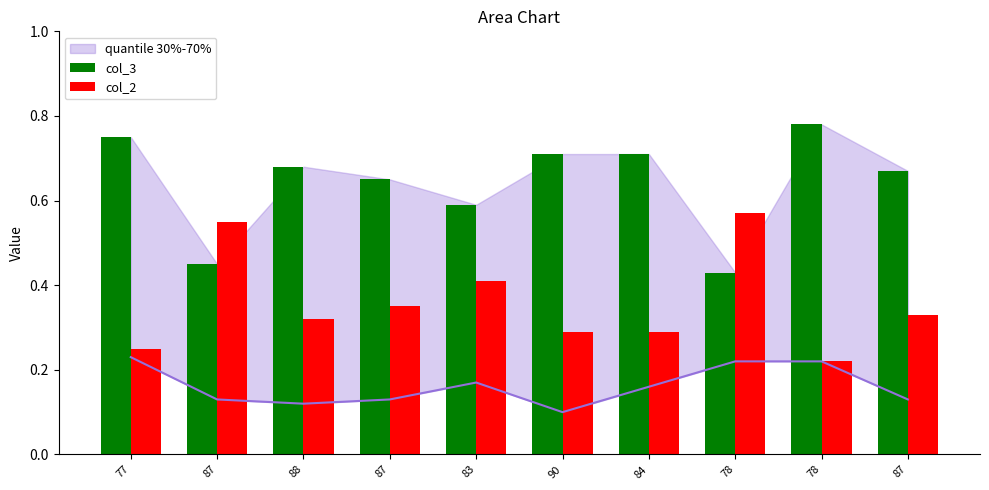

At which category is the sum across all series the highest?

77